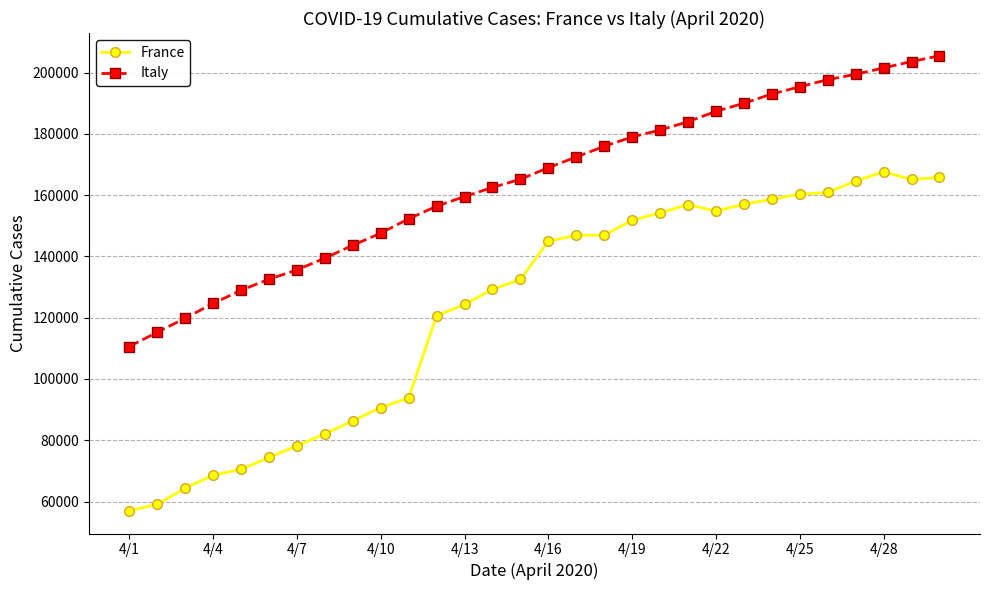

What is the difference between the maximum and minimum values in the Italy series?

94889